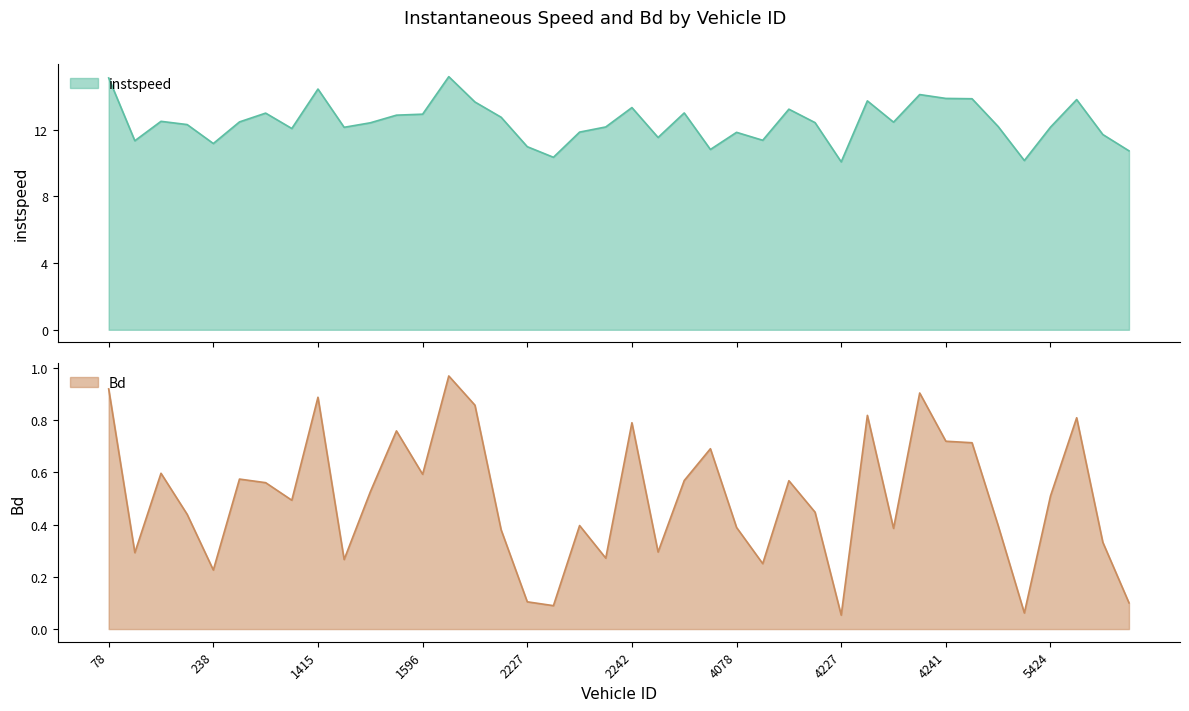

Which has a higher value, 1267.0 or 2230.0?

1267.0